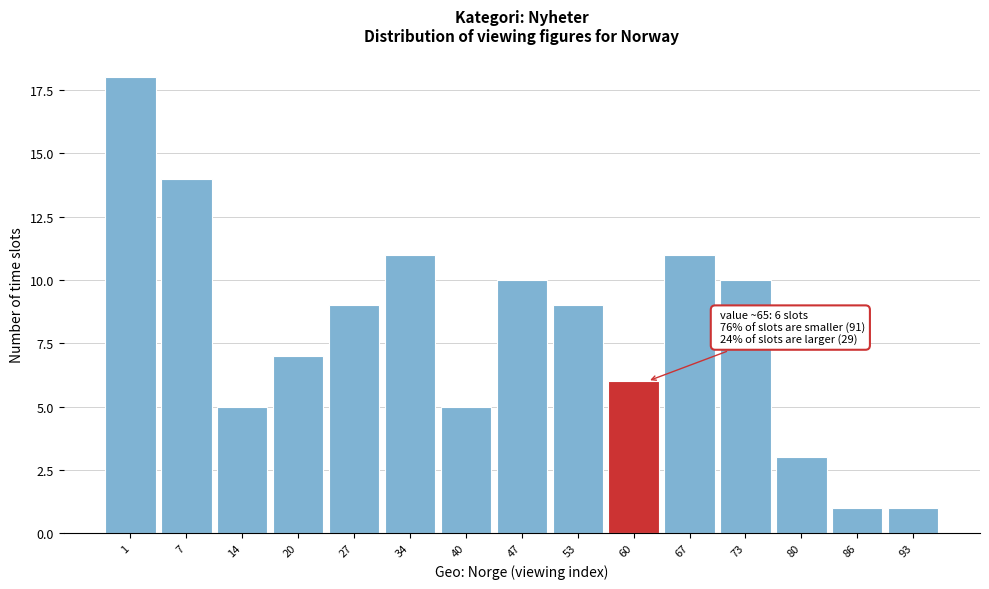

Reading right to left, what are all the values shown in this chart?

93=1	86=1	80=3	73=10	67=11	60=6	53=9	47=10	40=5	34=11	27=9	20=7	14=5	7=14	1=18